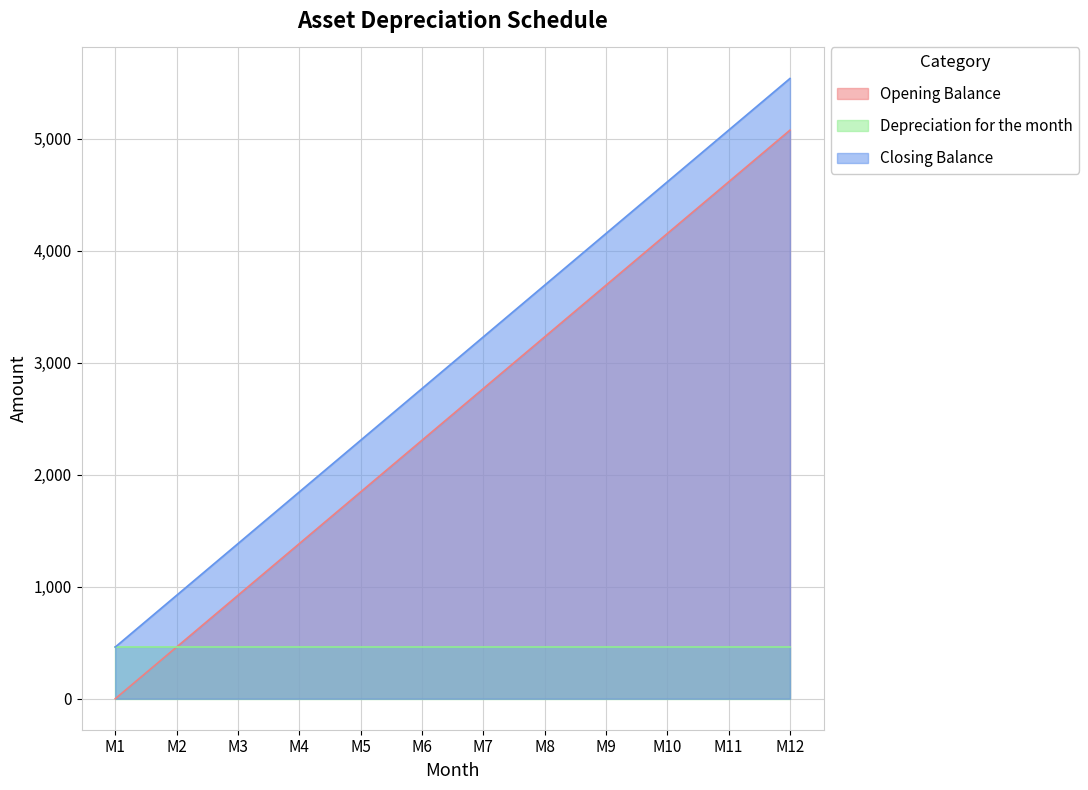

How many lines are shown in the chart?

3